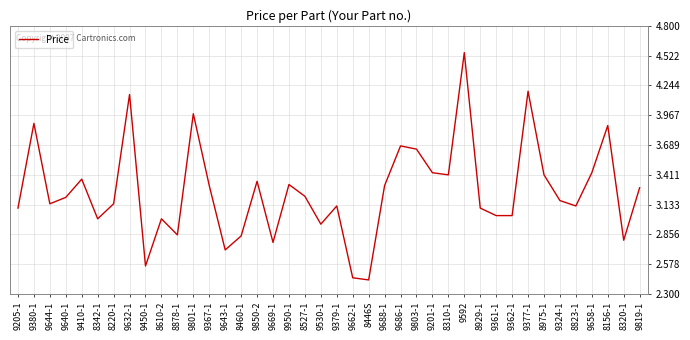

The value at 9205-1 is 0.9. True or false?

False